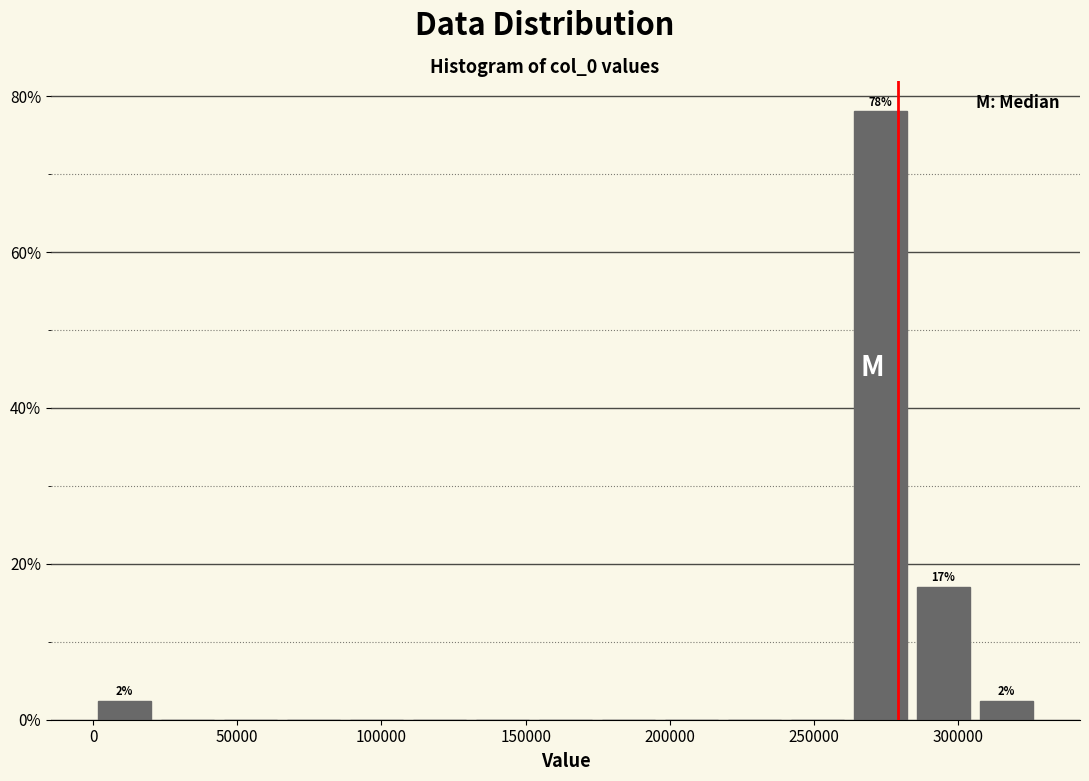

Over which range of the x-axis is the bar tallest?

260000 to 285000